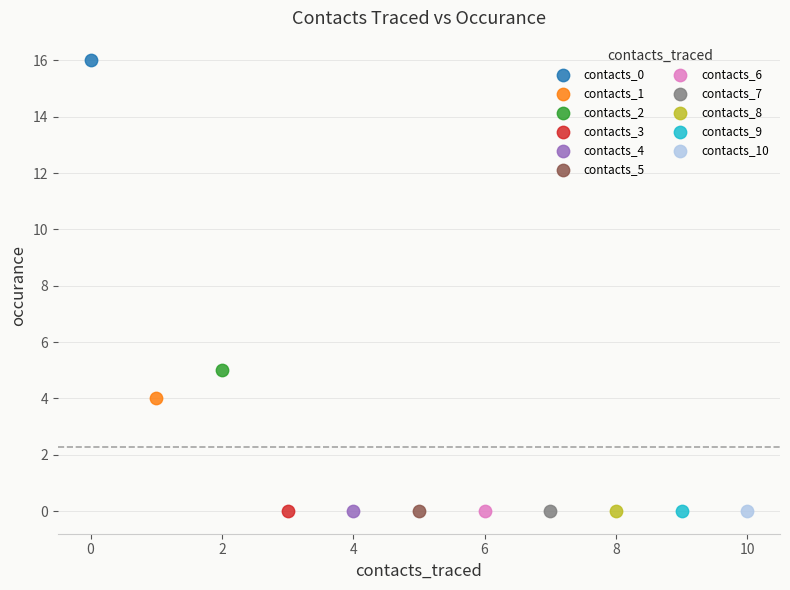

What are all the series names shown in the legend?

contacts_0, contacts_1, contacts_2, contacts_3, contacts_4, contacts_5, contacts_6, contacts_7, contacts_8, contacts_9, contacts_10